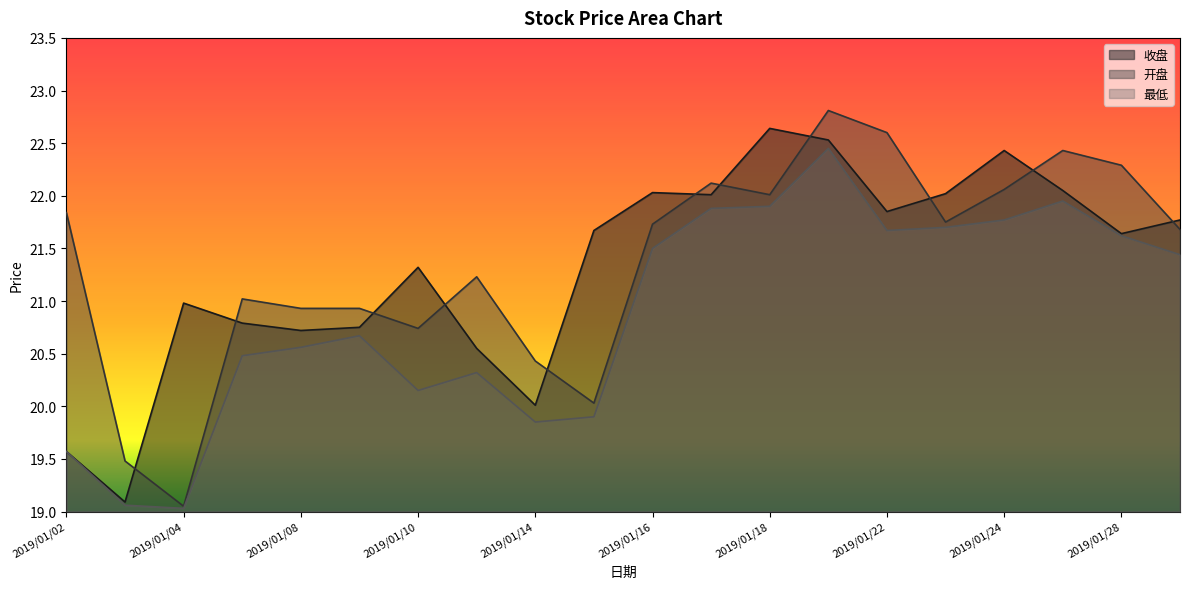

Is the value of 最低 at 2019/01/02 greater than the value of 开盘 at 2019/01/23?

No